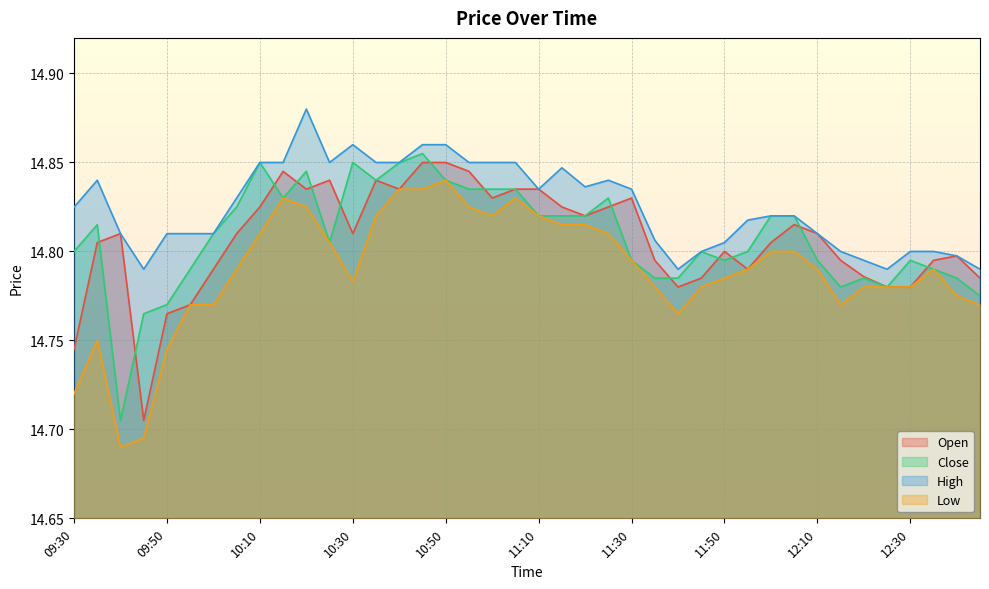

What is the label of the 37th point from the right?

09:45